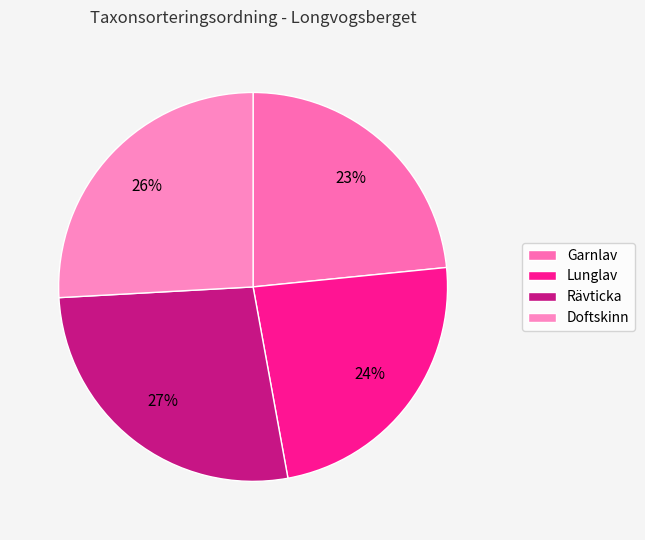

Is the sum of Garnlav and Lunglav greater than half?

No